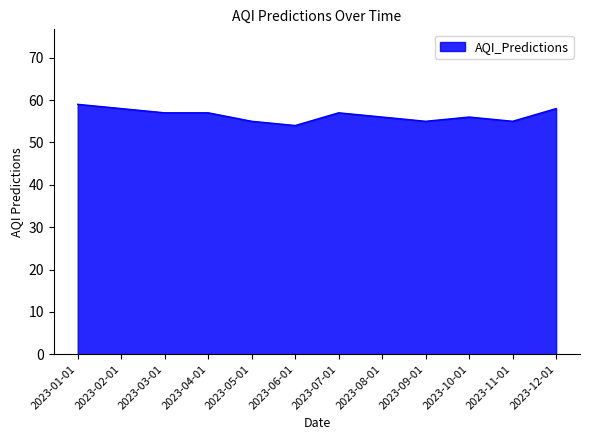

Does the chart have visible grid lines?

No